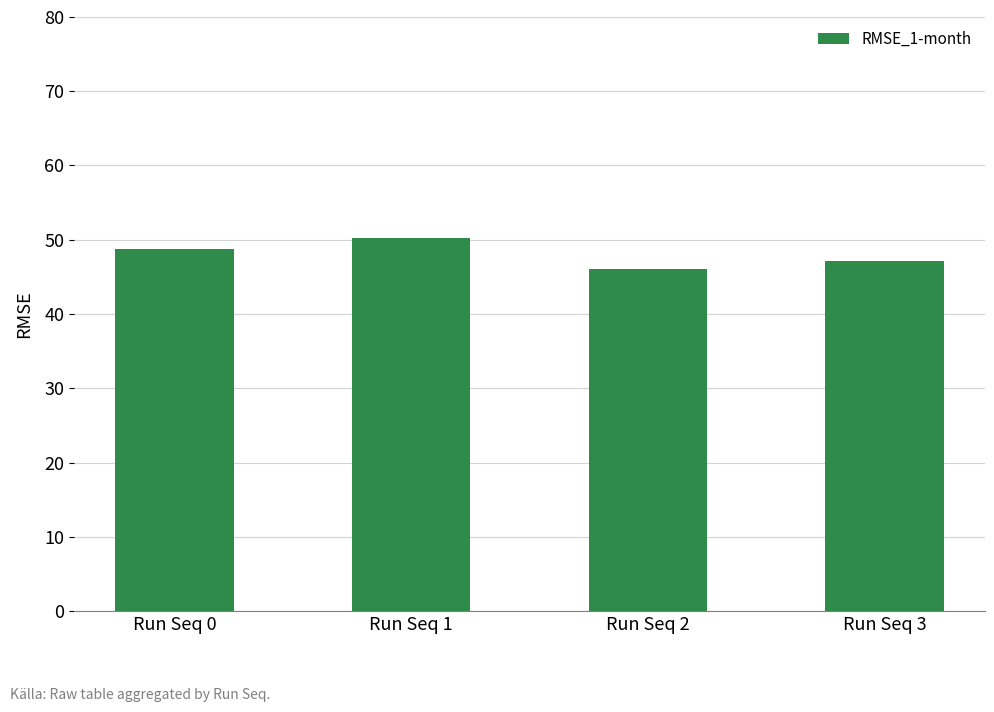

Approximately how many times larger is the value at Run Seq 2 compared to Run Seq 3?

1.0